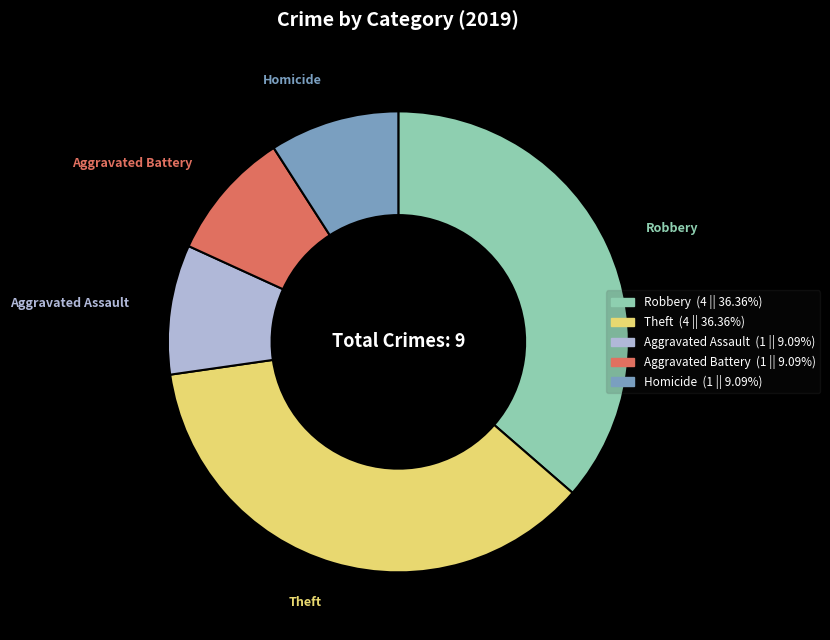

Is there a majority slice in this chart?

No